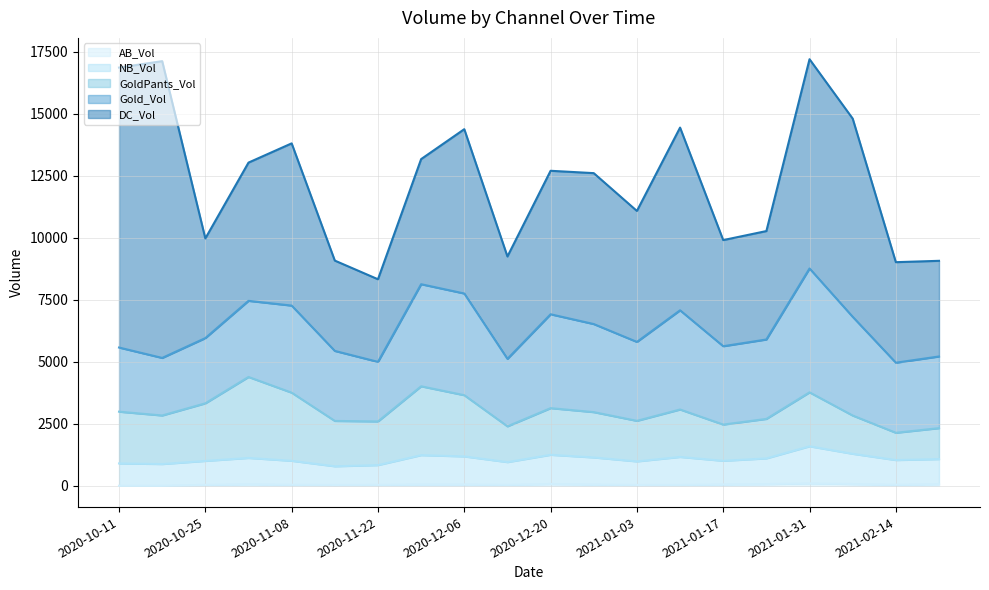

How many interior local valleys does the NB_Vol series have?

6